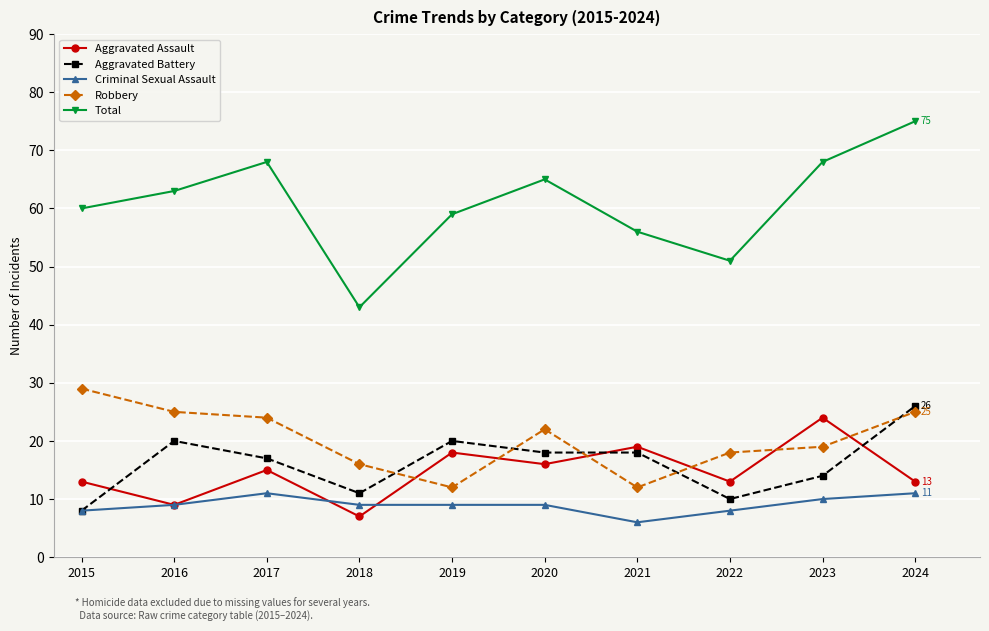

What are all the series names shown in the legend?

Aggravated Assault, Aggravated Battery, Criminal Sexual Assault, Robbery, Total